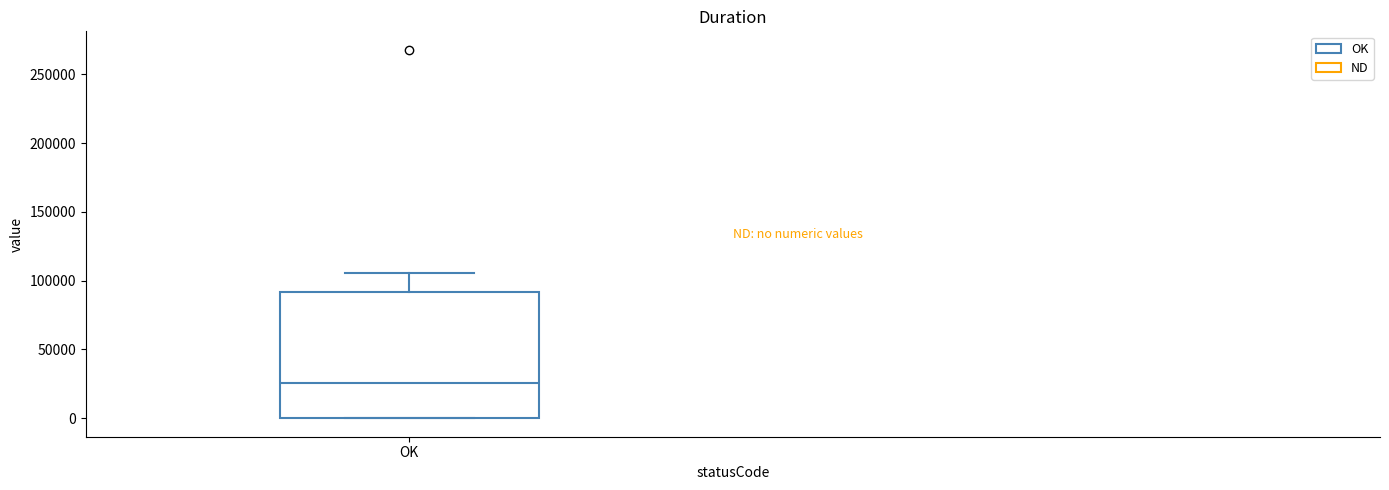

Transcribe this box plot: give where the median line is, the range the box spans, and where the two whiskers end, as read against the y-axis. The values are not printed on the chart, so give them approximately, as read against the axis.

median 25000, box 0 to 90000, whiskers 0 to 105000